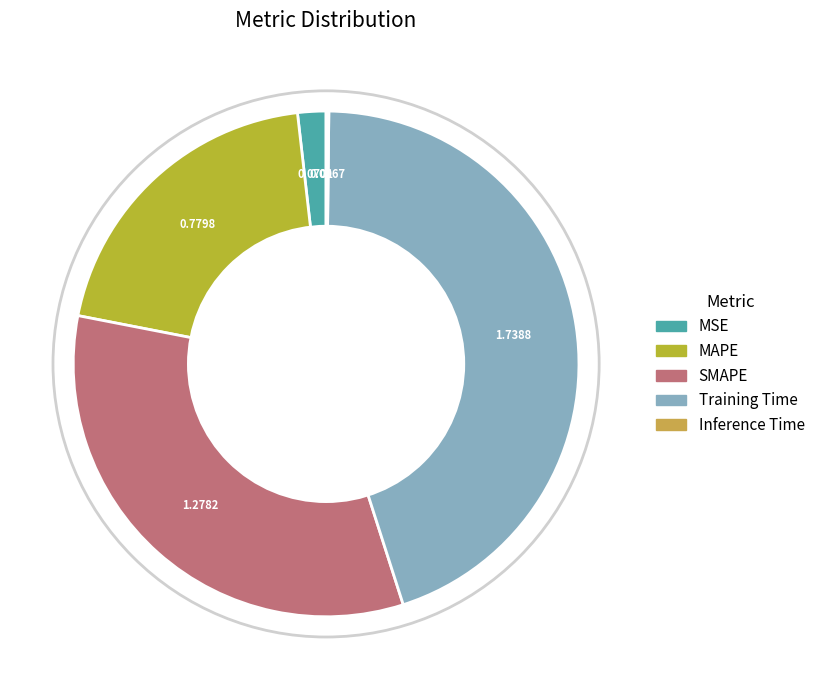

Is there any slice that represents more than half of the pie?

No